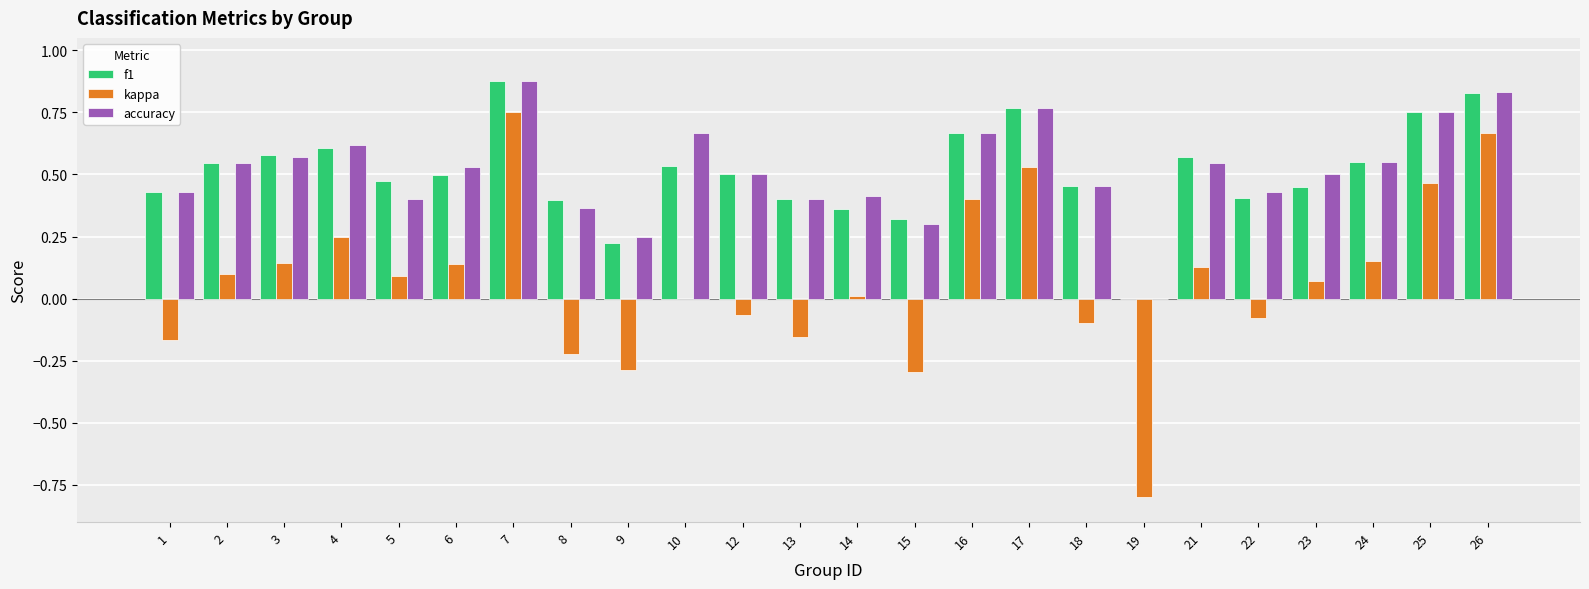

What is the sum of all accuracy values?

12.4